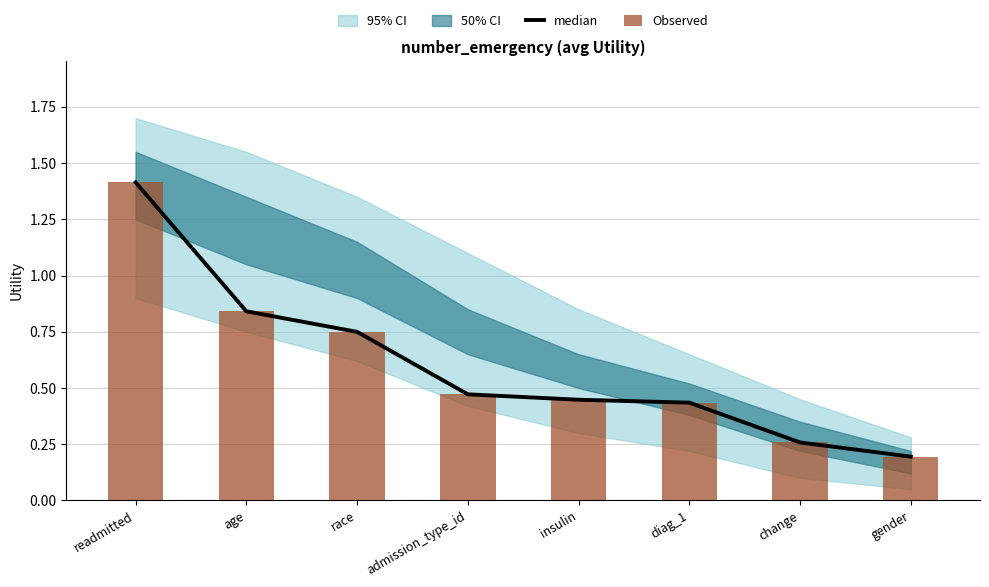

What is the label of the 4th bar from the right?

insulin